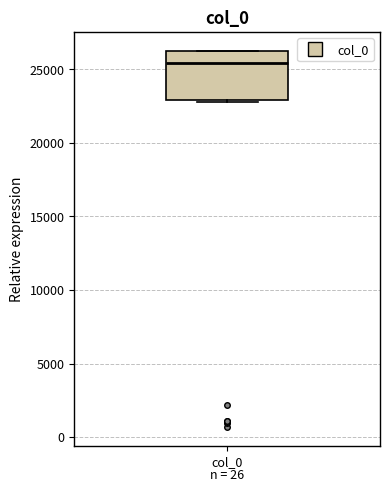

Transcribe this box plot: give where the median line is, the range the box spans, and where the two whiskers end, as read against the y-axis. The values are not printed on the chart, so give them approximately, as read against the axis.

median 25500, box 23000 to 26000, whiskers 23000 (just below the box's lower edge) to 26000